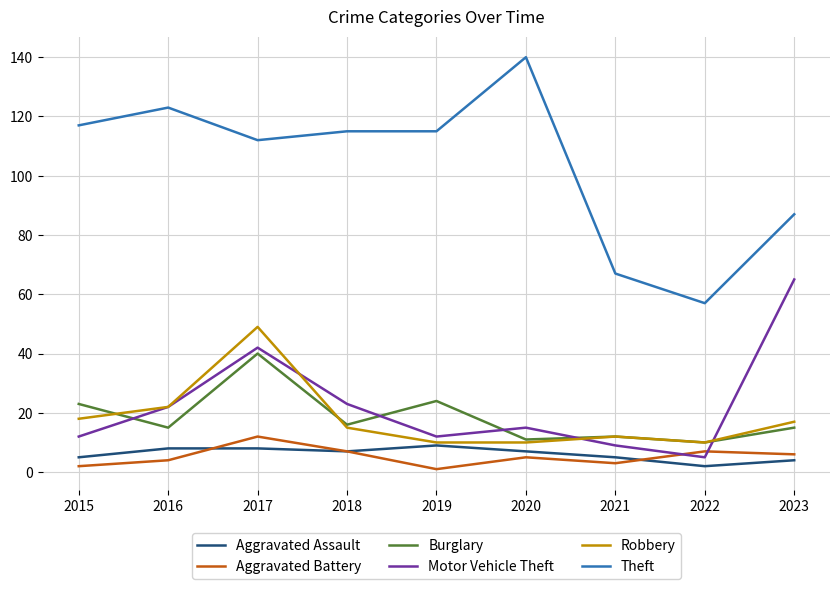

Is it true that Robbery equals 10 at 2019?

True